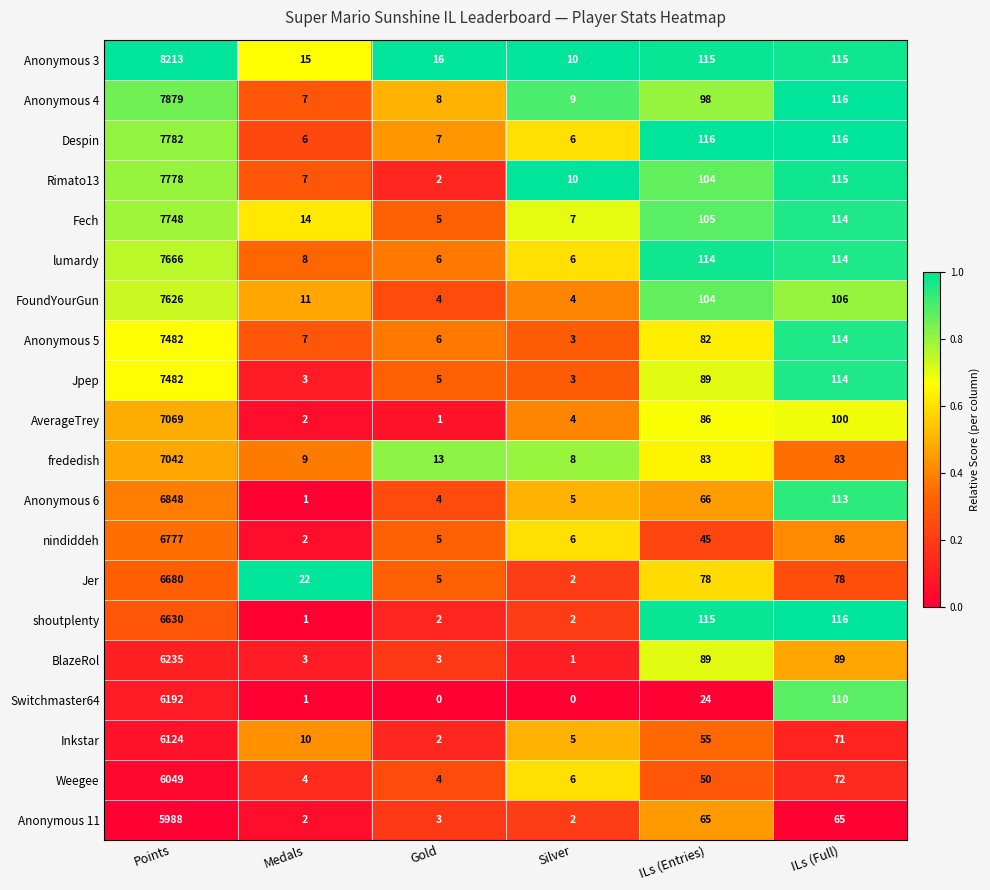

What is the spread (max minus min) of values at Gold?

16